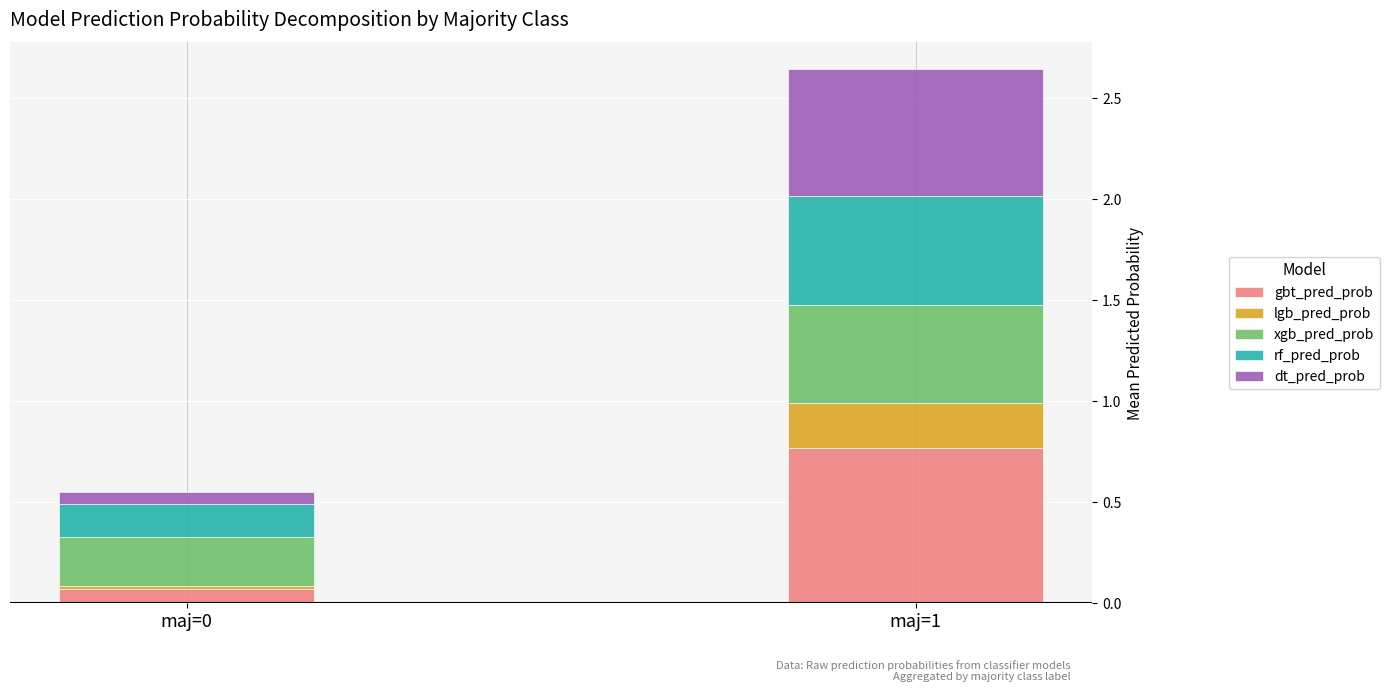

What is the total value across all series at maj=1?

2.6